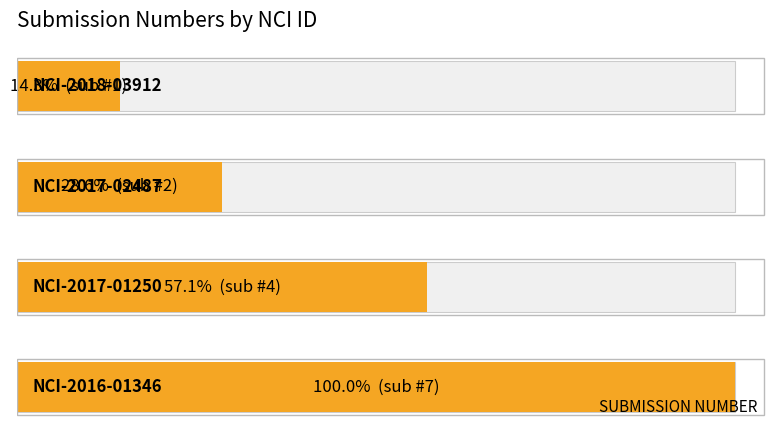

What is the difference between the maximum and minimum values?

6